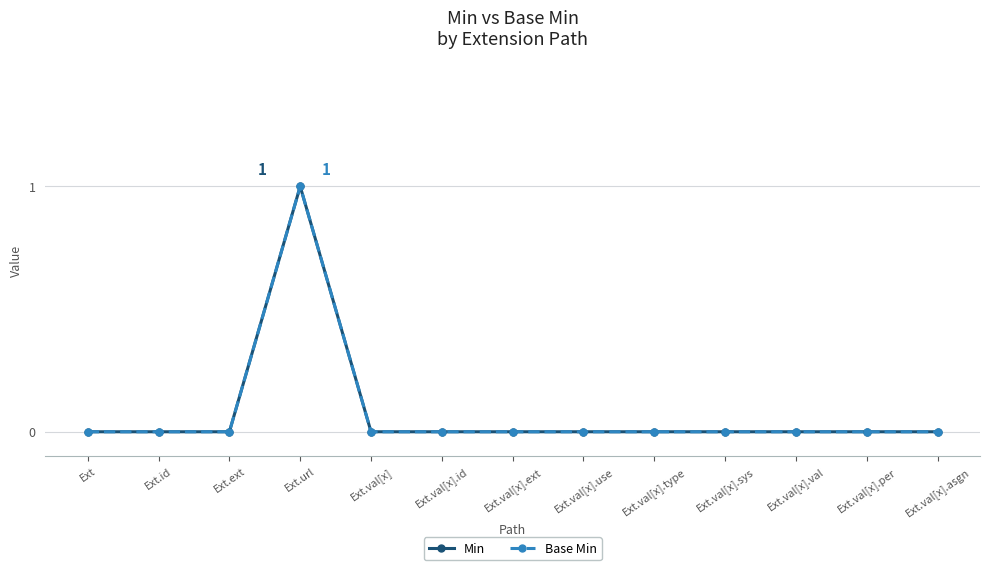

Is this an area chart (filled region under the line)?

No